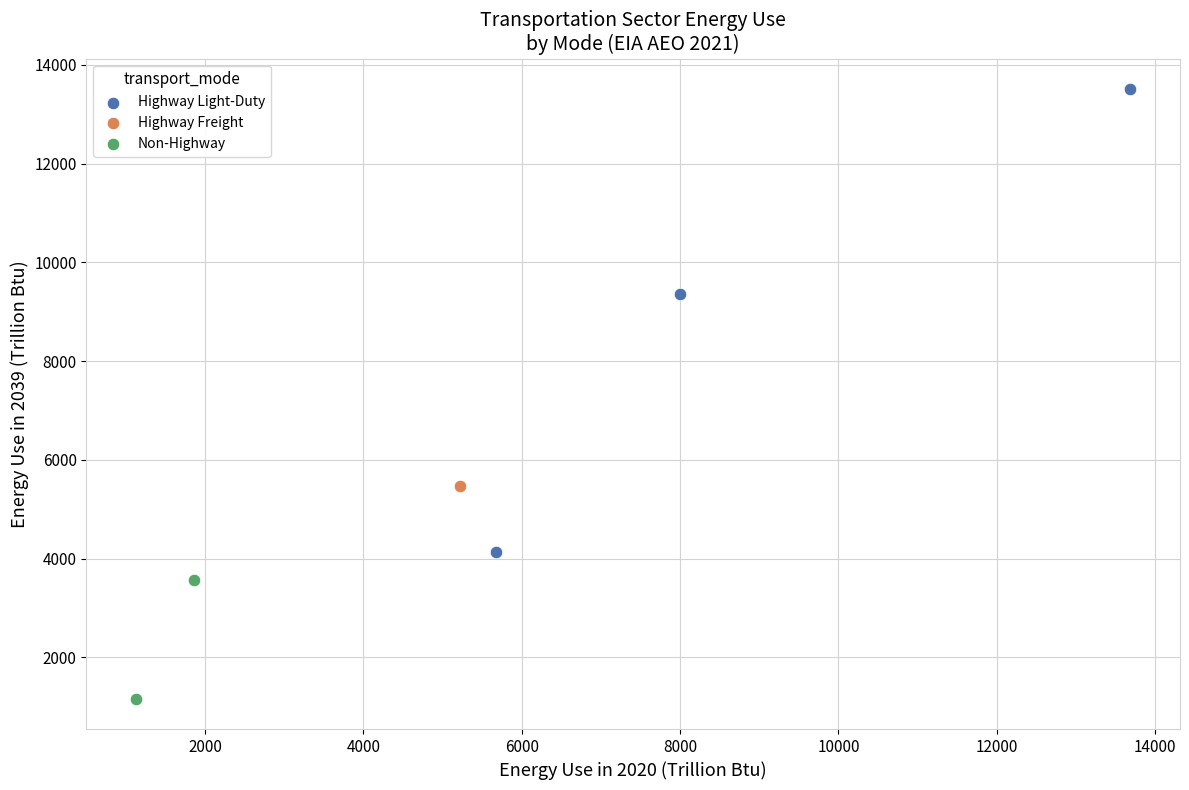

What are all the series names shown in the legend?

Highway Light-Duty, Highway Freight, Non-Highway